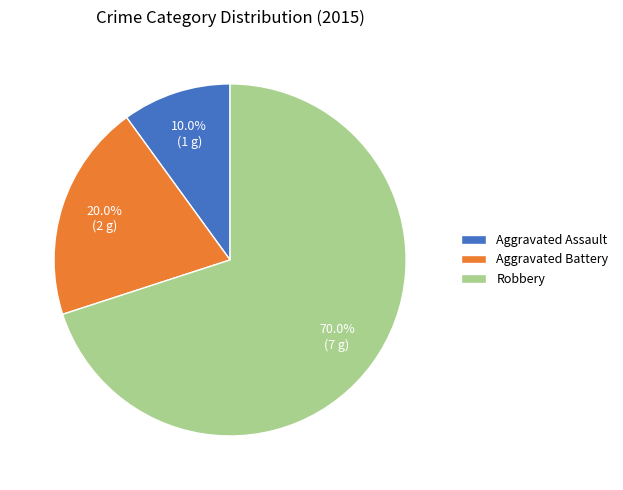

To the nearest percent, what percentage of the pie is Aggravated Assault?

10%